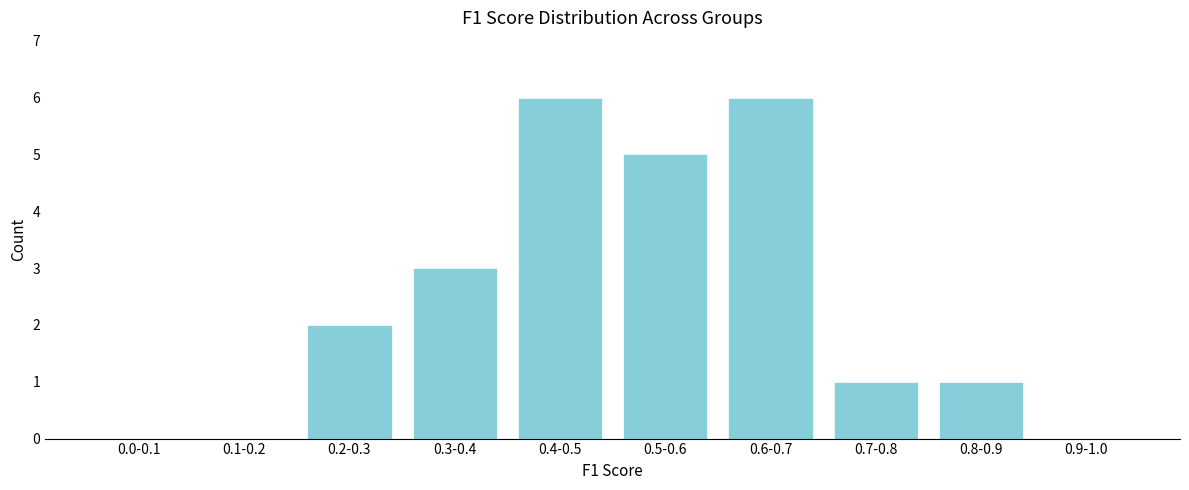

Reading left to right, extract all data points from this chart.

0.0-0.1=0	0.1-0.2=0	0.2-0.3=2	0.3-0.4=3	0.4-0.5=6	0.5-0.6=5	0.6-0.7=6	0.7-0.8=1	0.8-0.9=1	0.9-1.0=0